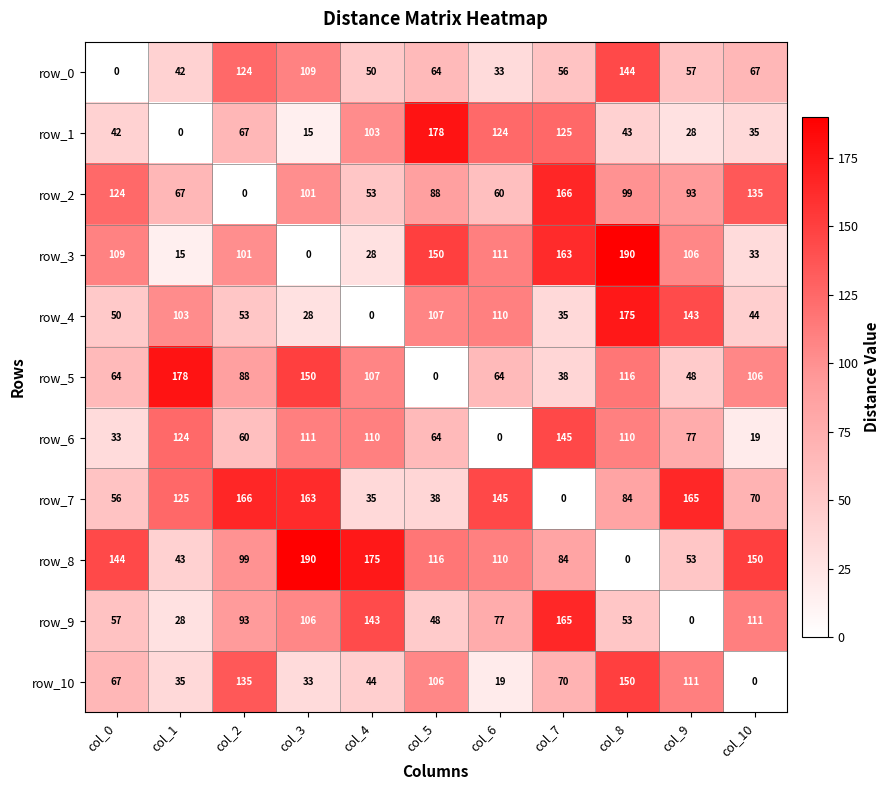

What is the difference between the maximum and minimum values in the row_4 series?

175